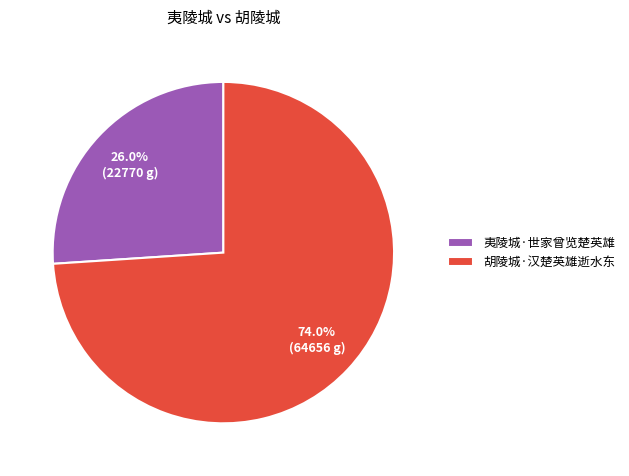

To the nearest percent, what percentage of the pie is 胡陵城·汉楚英雄逝水东?

74%